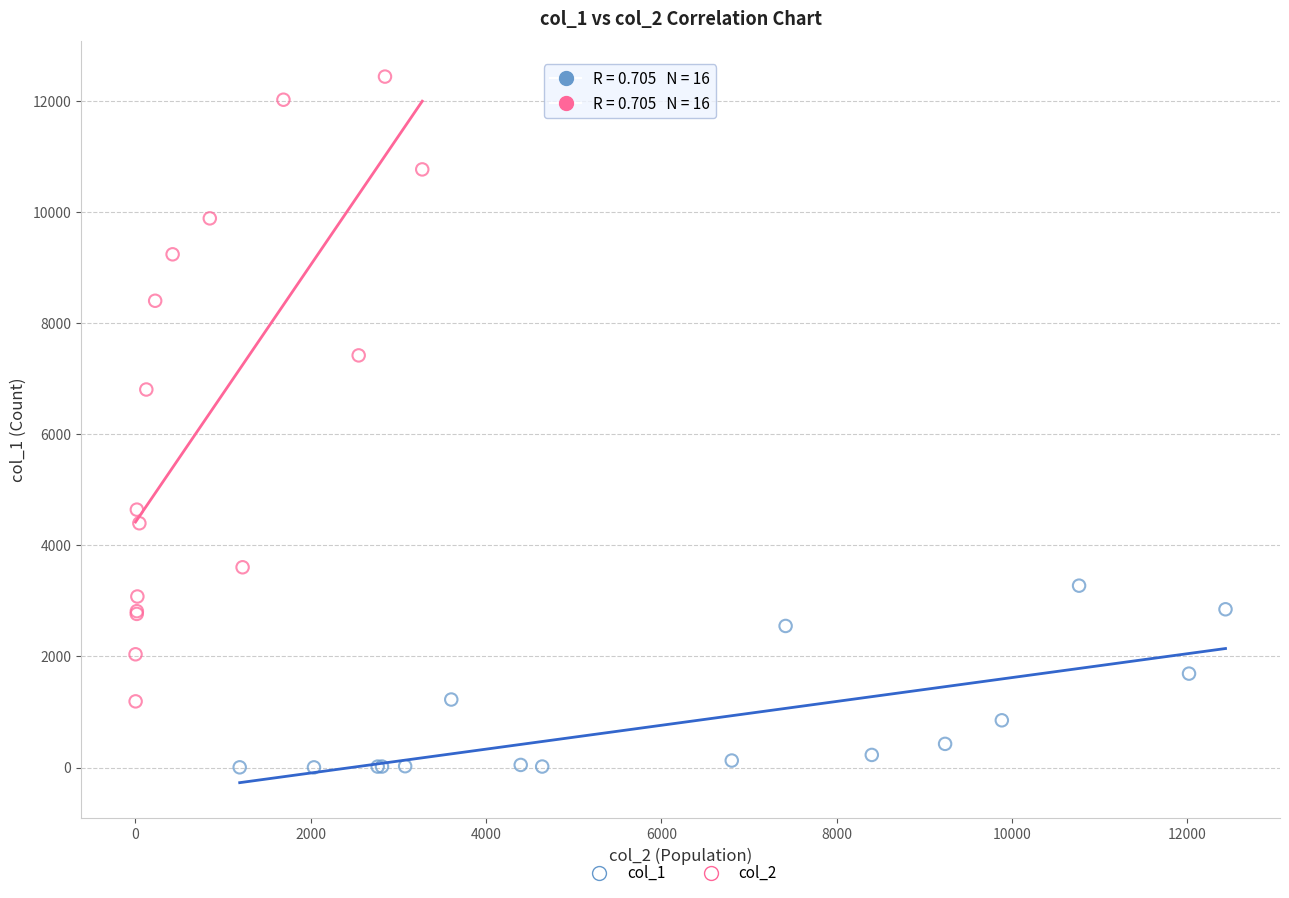

Which series has the widest spread of Y values?

col_2